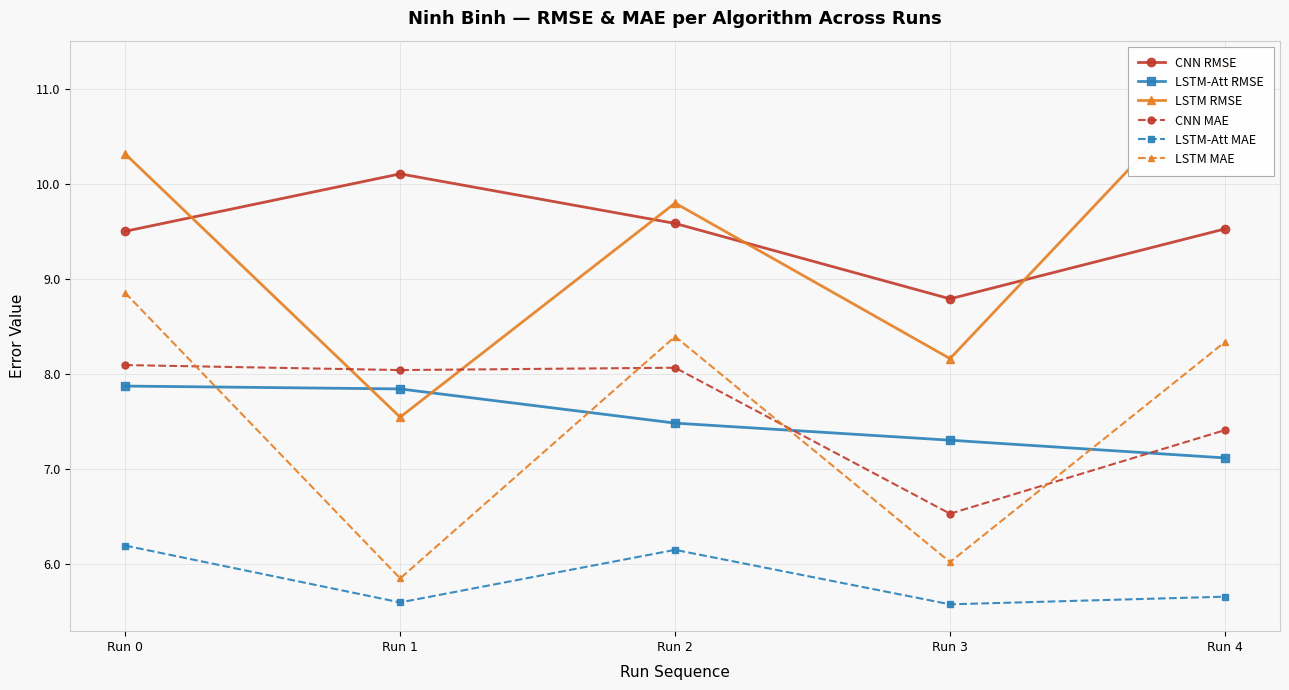

Which series ends up on top after the final intersection of CNN RMSE and LSTM RMSE?

LSTM RMSE